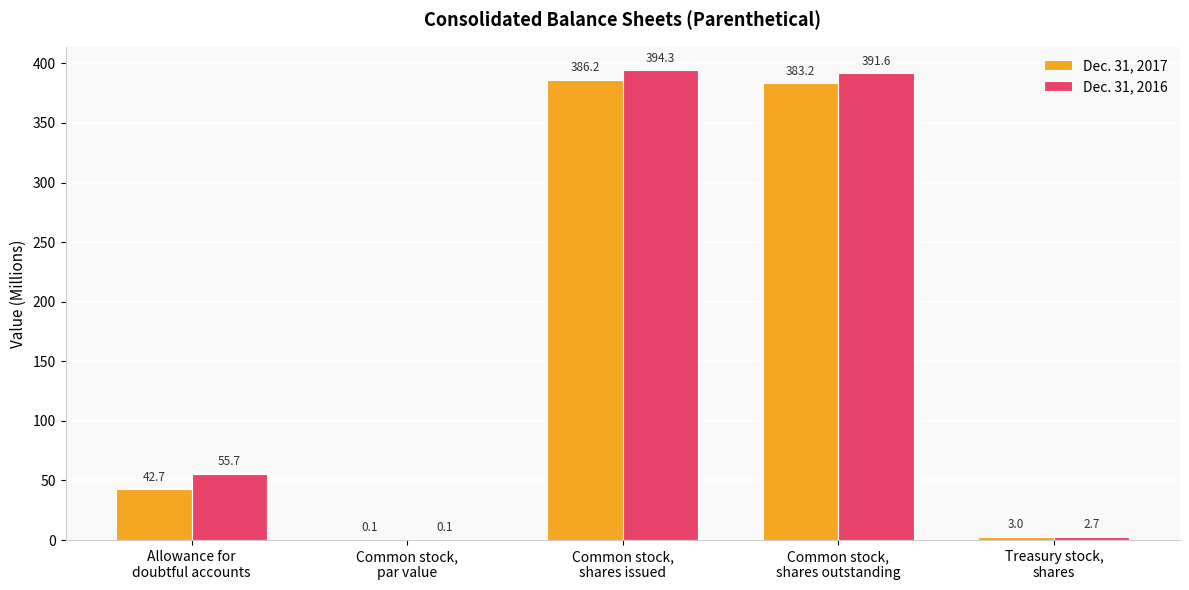

What is the highest value of the Dec. 31, 2016 series?

394.3